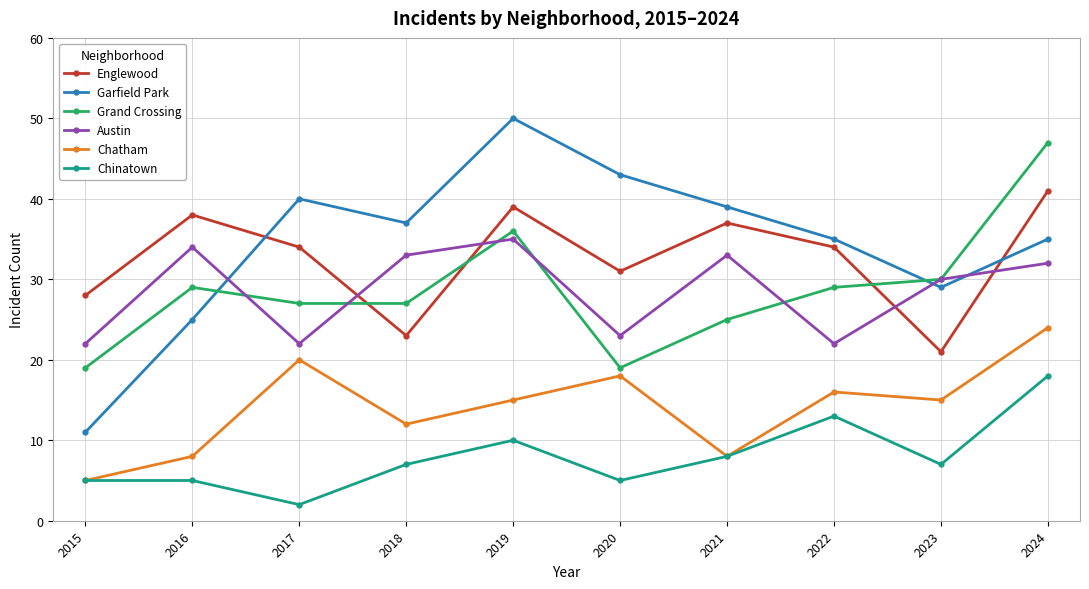

Where is Austin nearest to the value 28?

2023